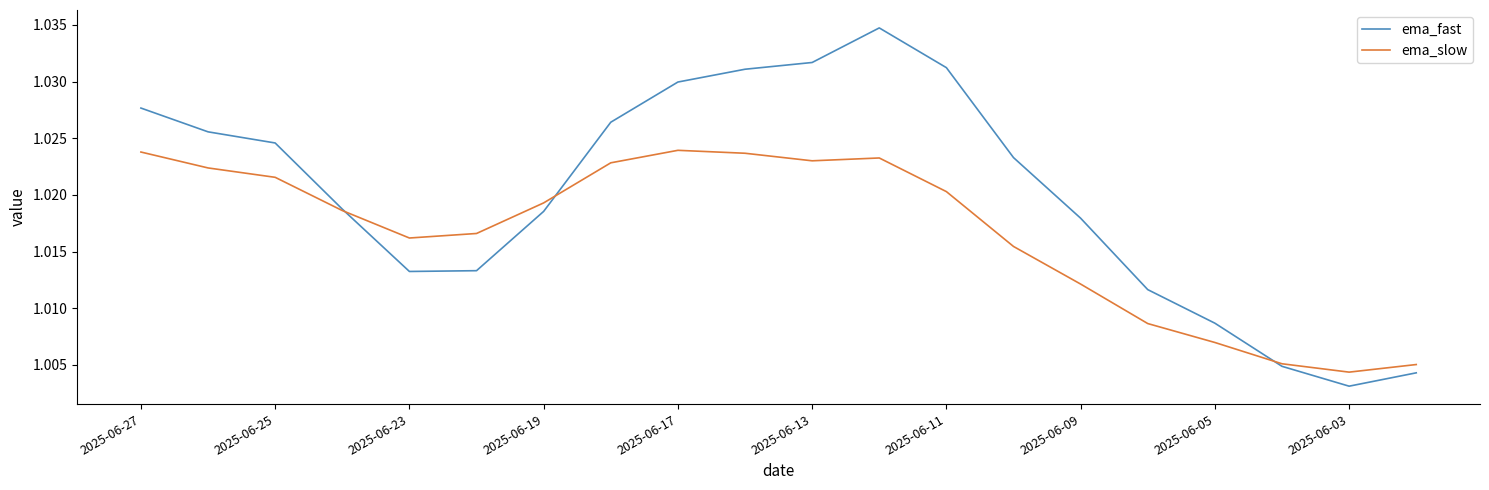

Which series has the widest spread of values?

ema_fast